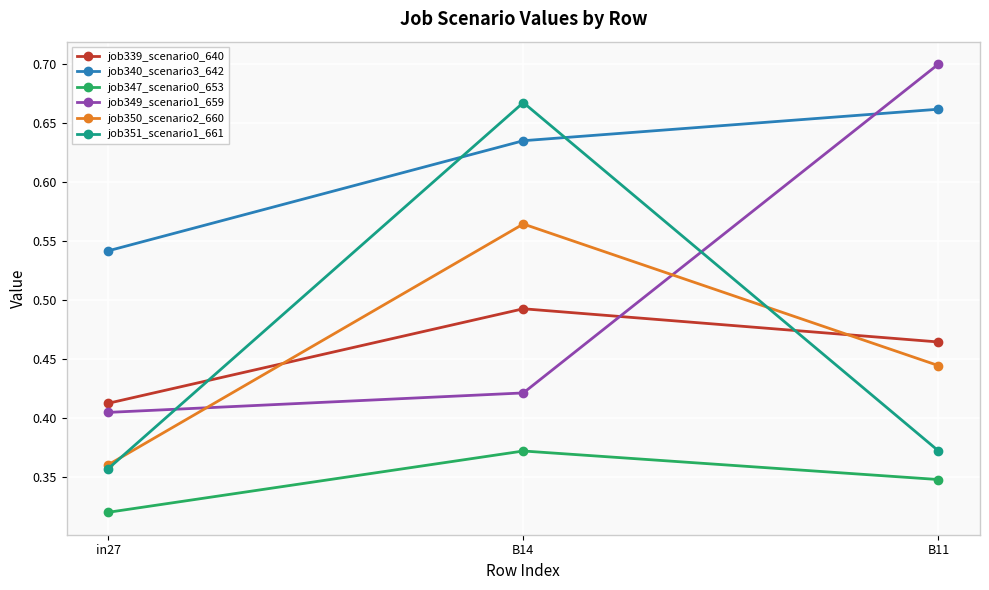

Is it true that job349_scenario1_659 equals 0.5 at B11?

False